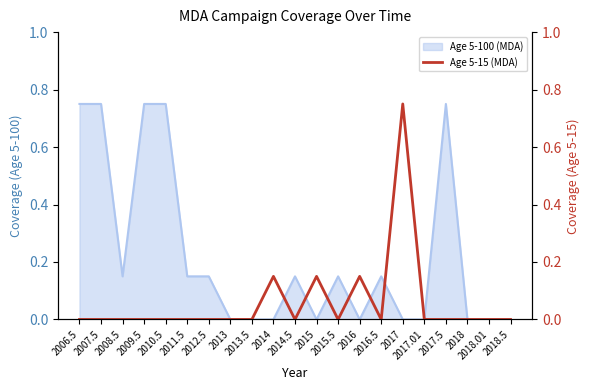

Reading left to right, what are all the values shown in this chart?

0.0	0.0	0.0	0.0	0.0	0.0	0.0	0.0	0.0	0.1	0.0	0.1	0.0	0.1	0.0	0.8	0.0	0.0	0.0	0.0	0.0